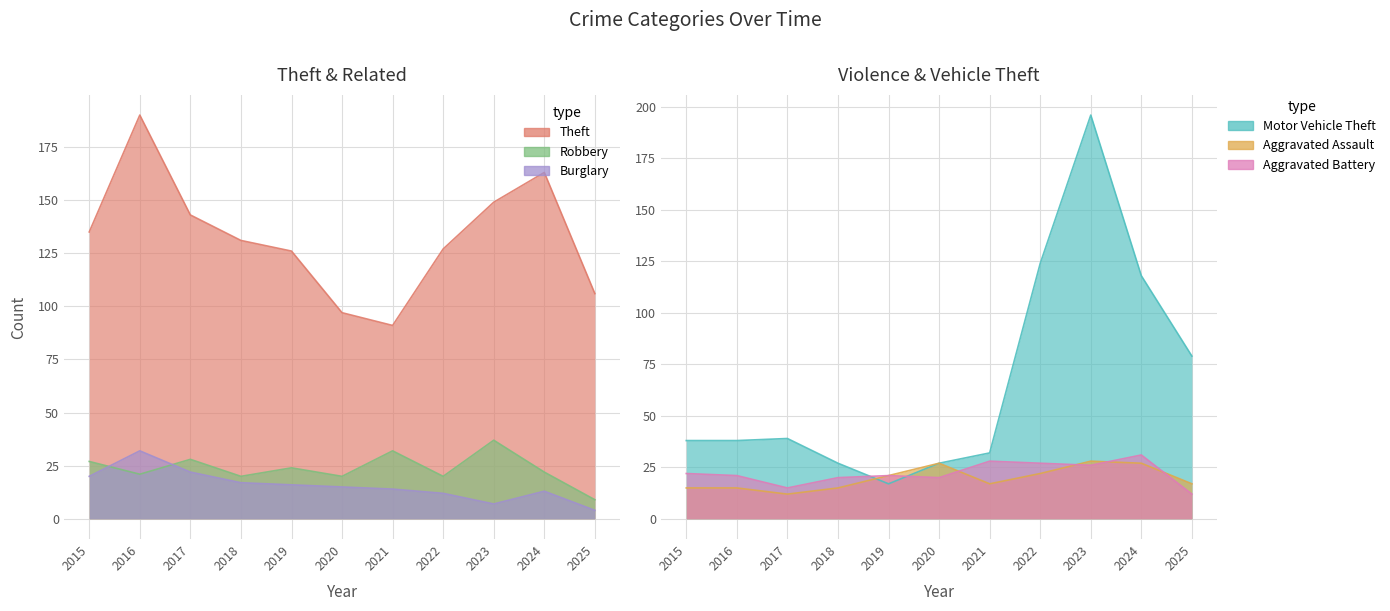

What is the difference between the maximum and second lowest values in the Robbery series?

17